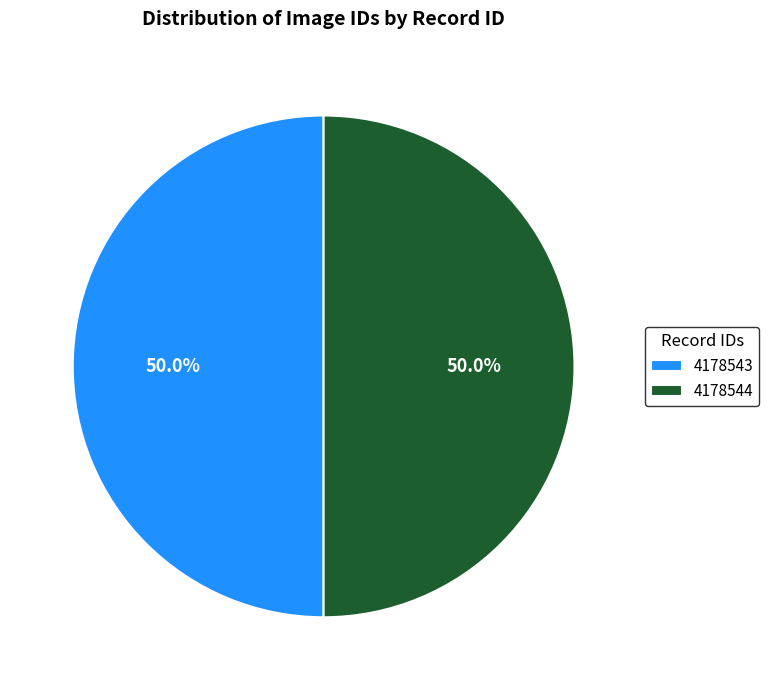

How much of the chart is everything except 4178543?

50.0%